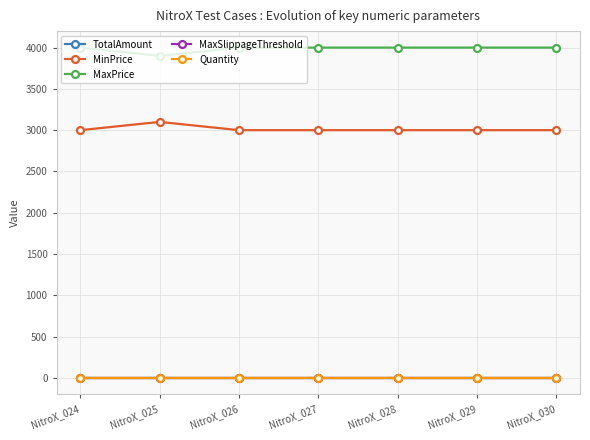

At how many categories does at least one series exceed 3981?

6